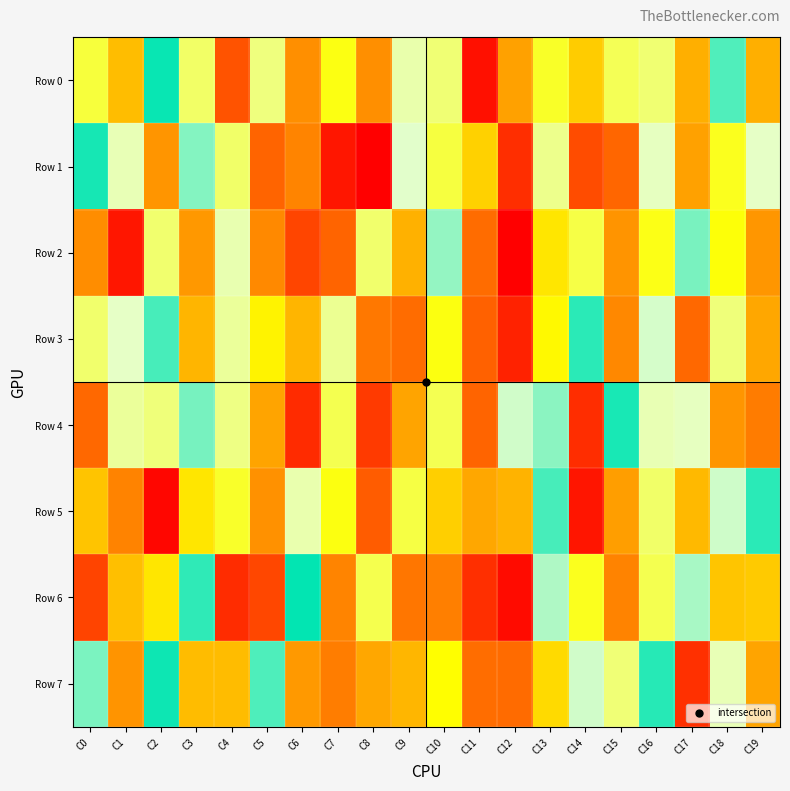

What is the smallest value displayed?

1381